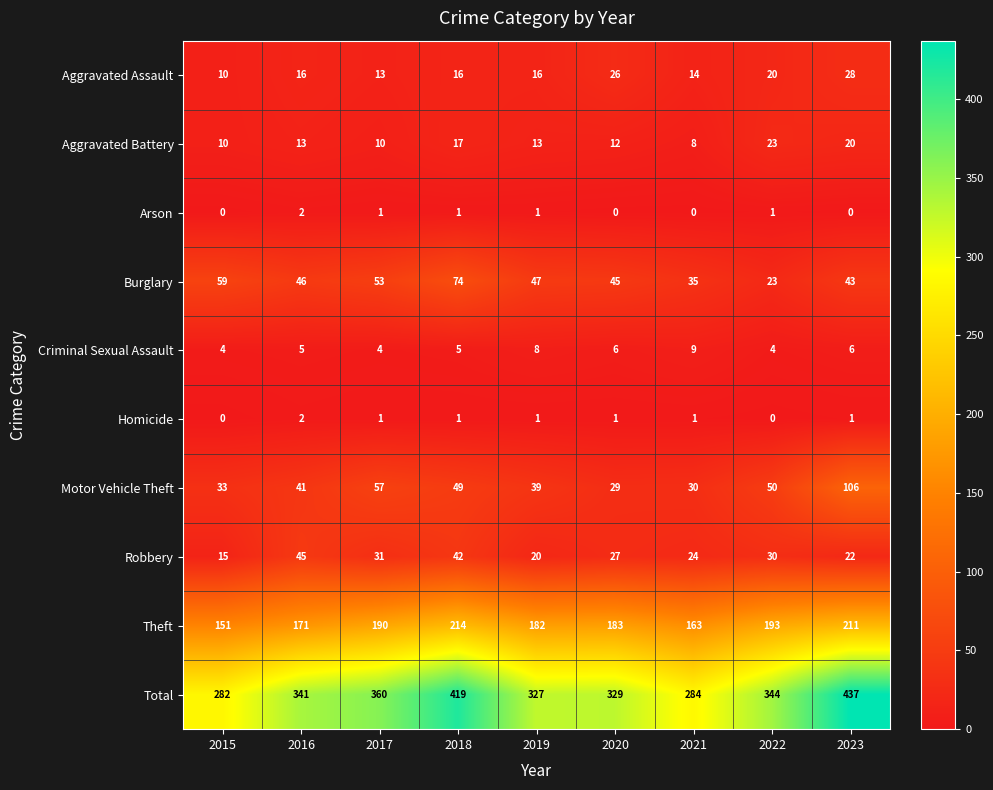

The Aggravated Assault series shows 3 at 2017. True or false?

False